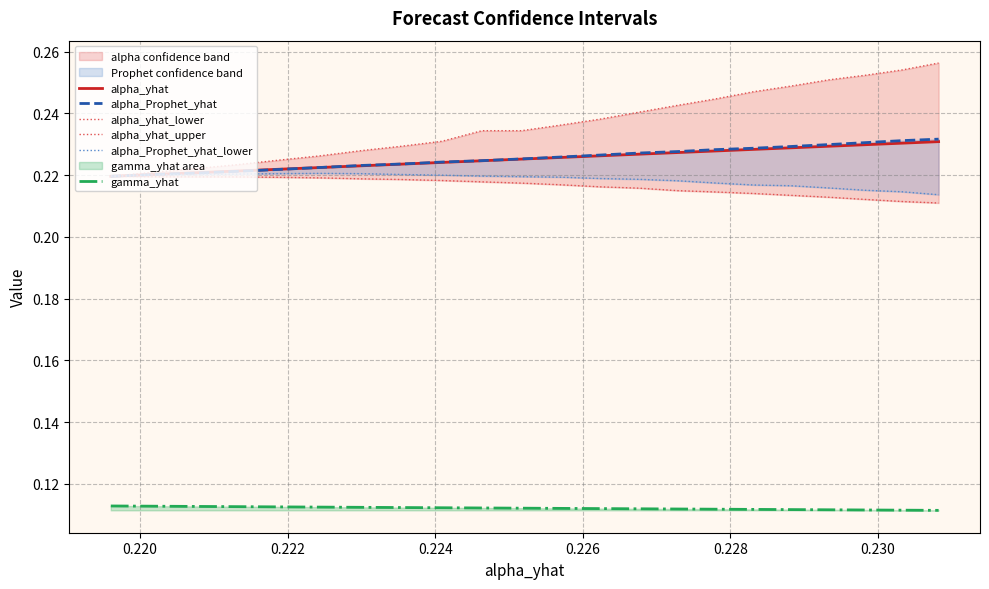

What is the value of the gamma_yhat point at the 4th from the left?

0.1